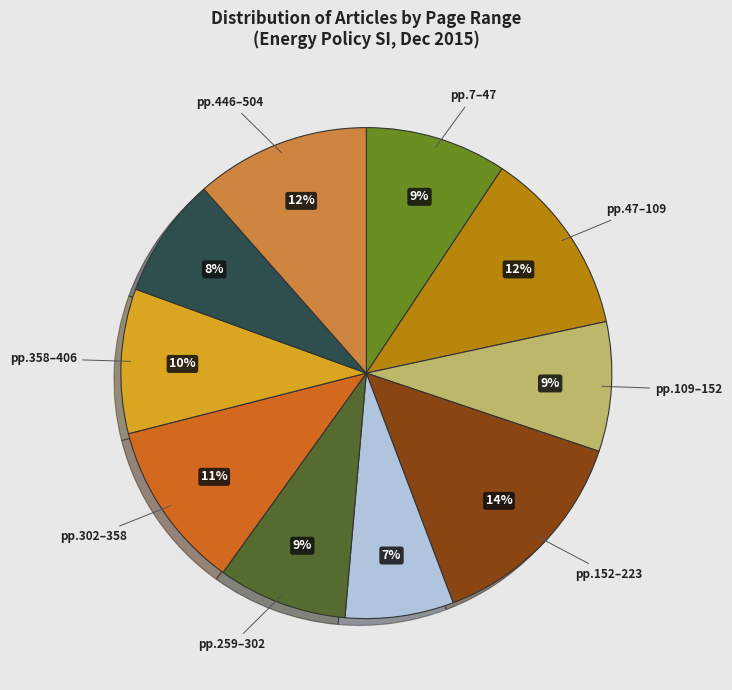

Does any single category account for the majority?

No